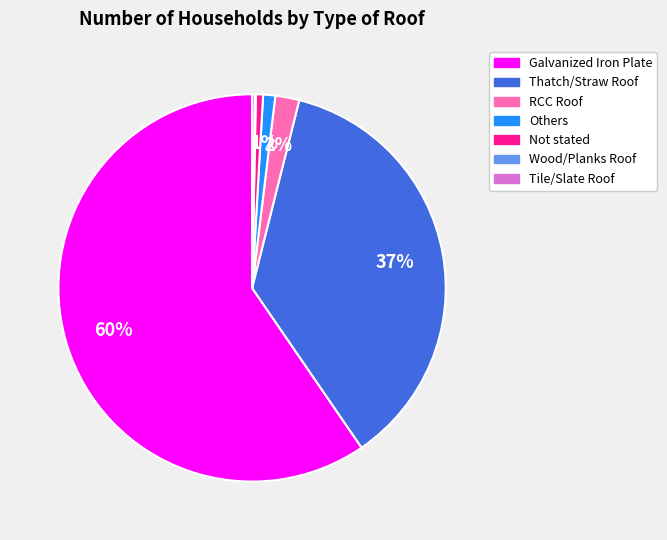

The Others slice represents 11% of the pie. True or false?

False